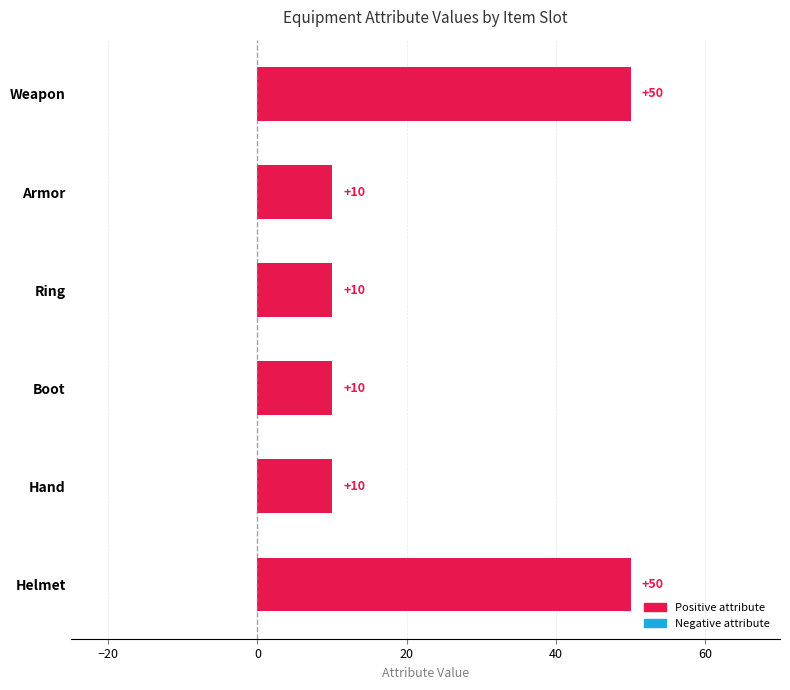

How many values are between 10 and 50?

6